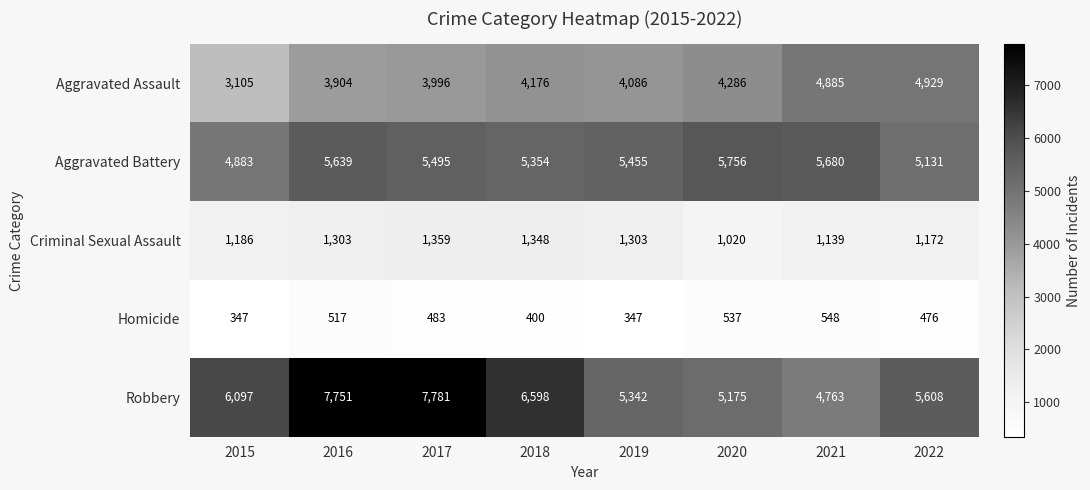

List the series in order of their peak value, lowest first.

Homicide, Criminal Sexual Assault, Aggravated Assault, Aggravated Battery, Robbery